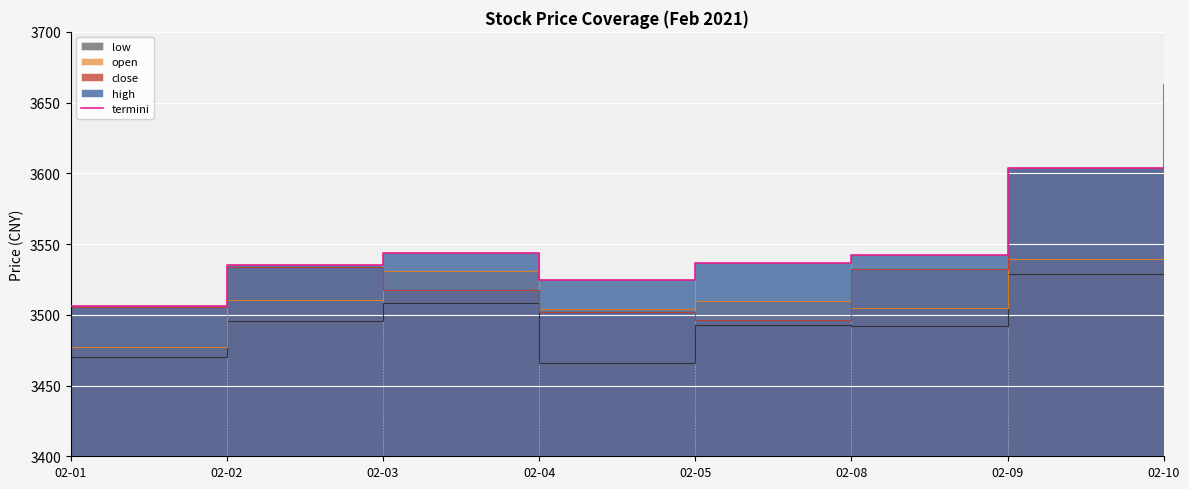

What is the minimum value shown in the chart?

3506.4